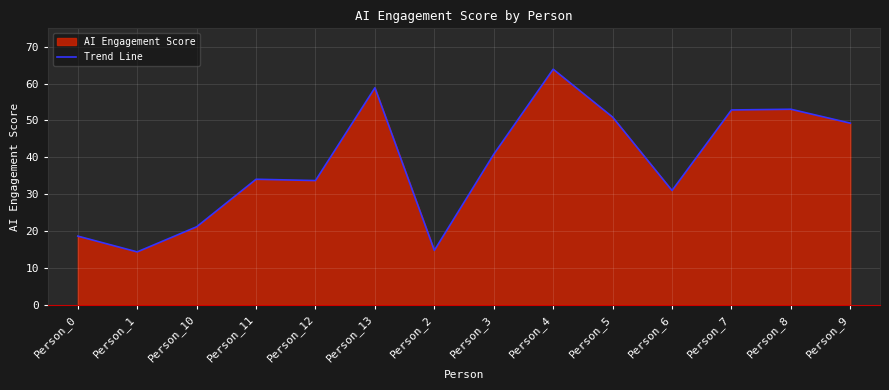

What is the sum of the values at Person_6 and Person_5?

81.9